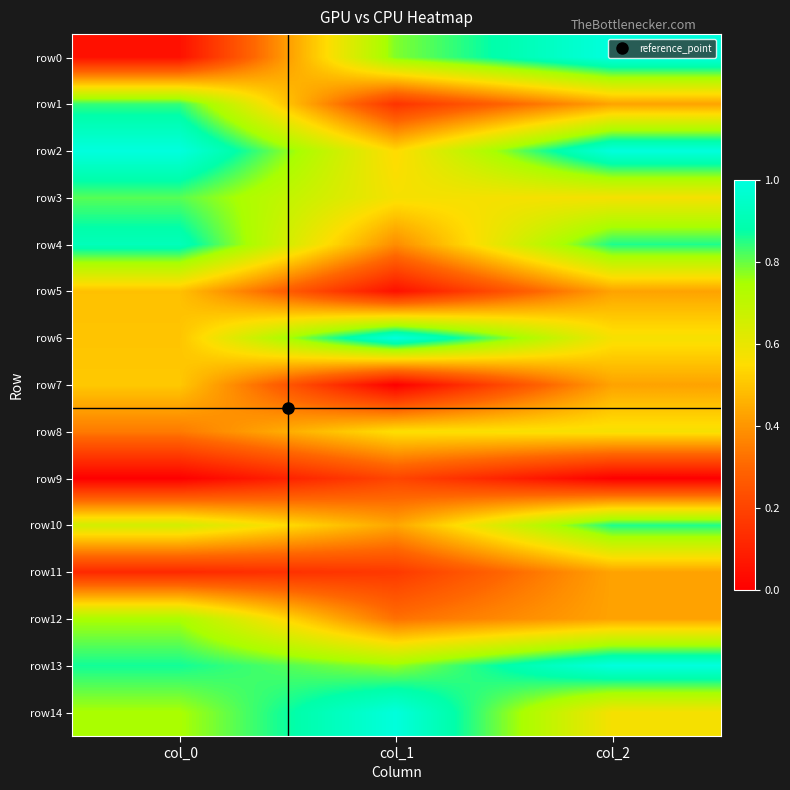

At how many categories does at least one series exceed 0?

3